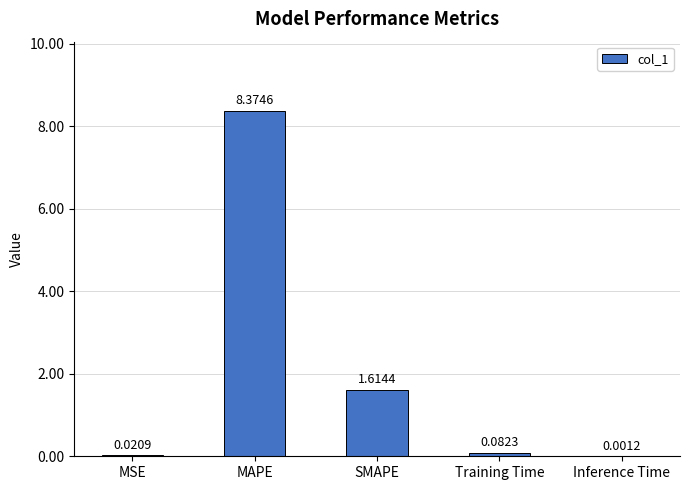

Which label corresponds to the largest value in the chart?

MAPE